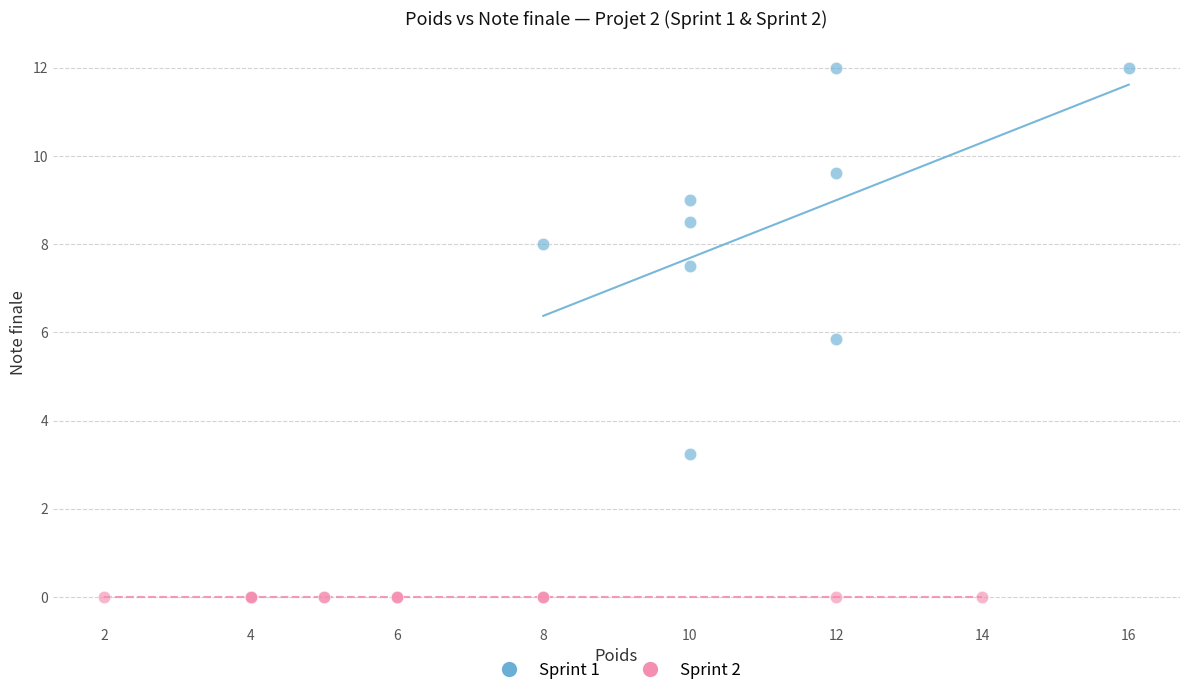

Which series contains the highest Y value?

Sprint 1